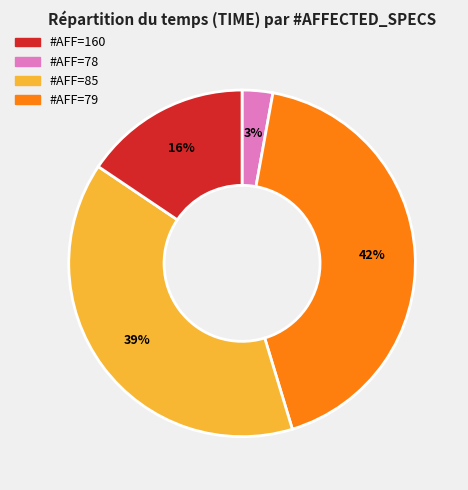

Is there any slice that represents more than half of the pie?

No